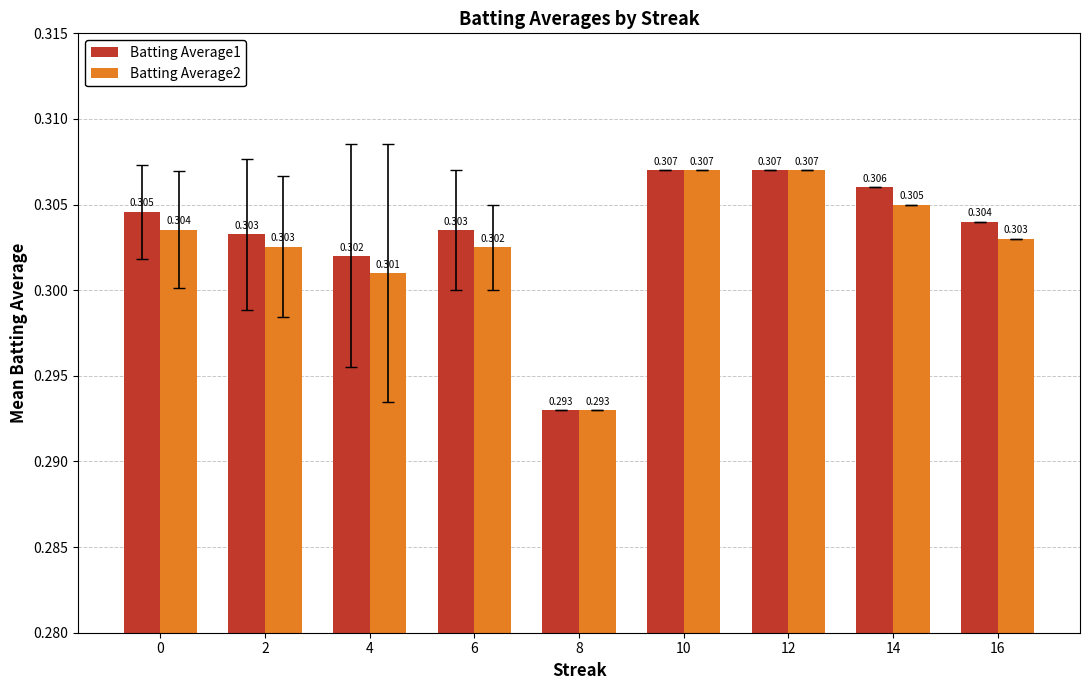

Which series has the largest total across all categories?

Batting Average1